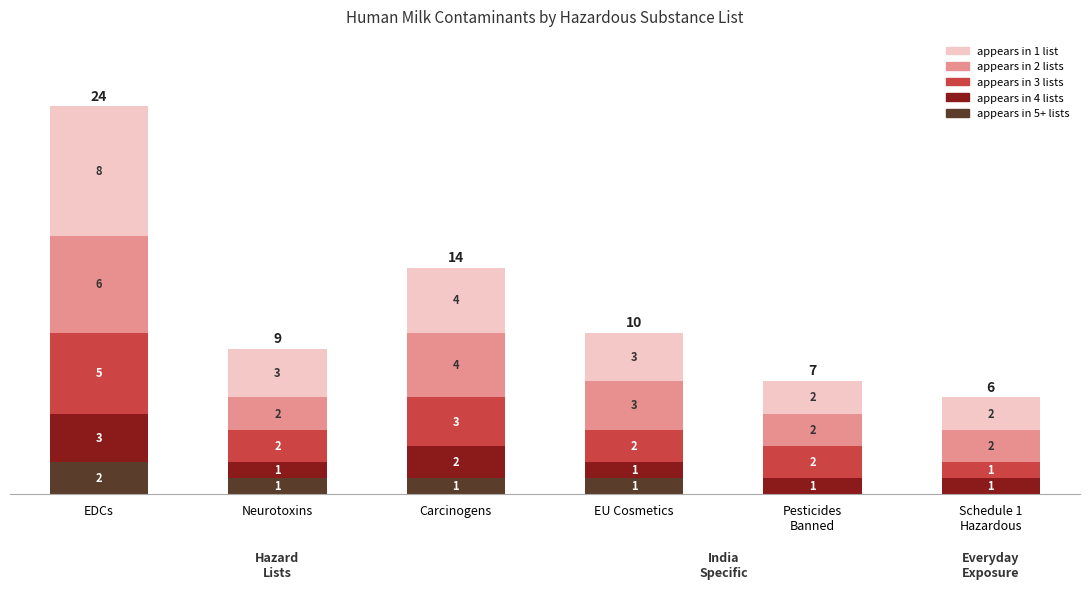

True or false: appears in 5+ lists has a value of 1 at Carcinogens.

True